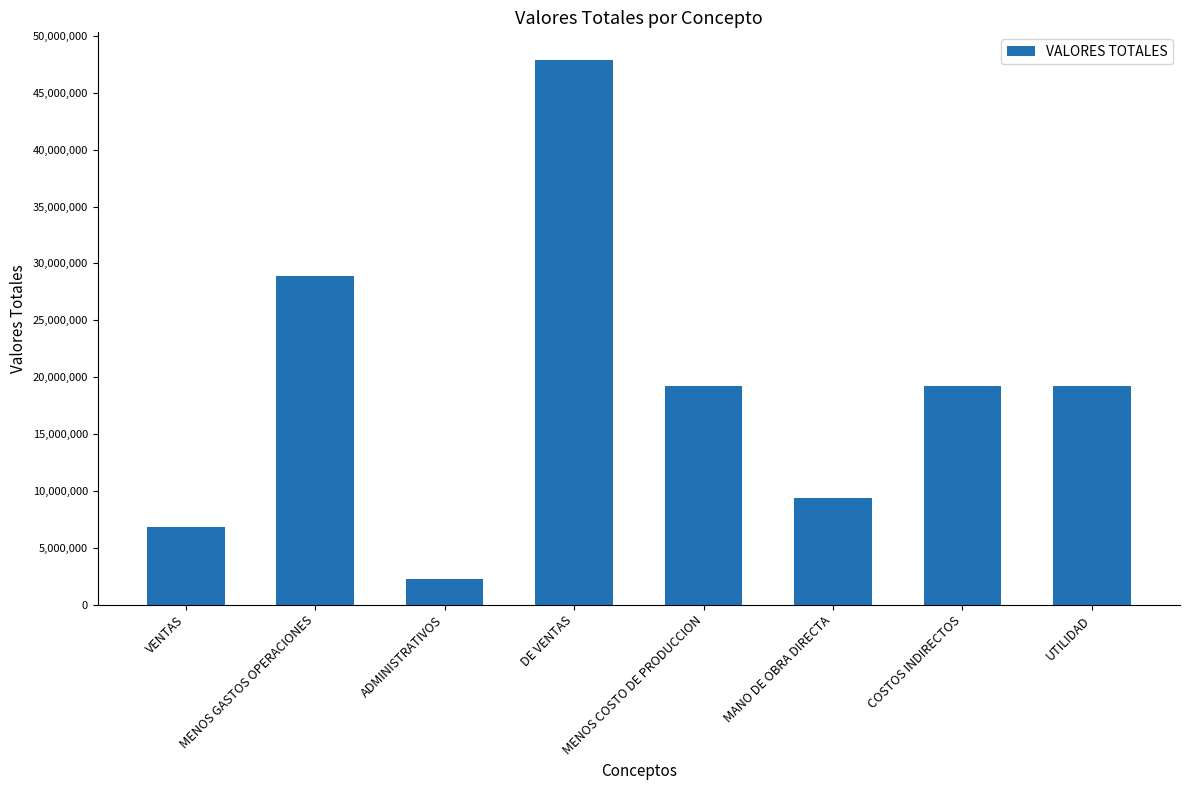

Is it true that the value at VENTAS is 6820030?

True